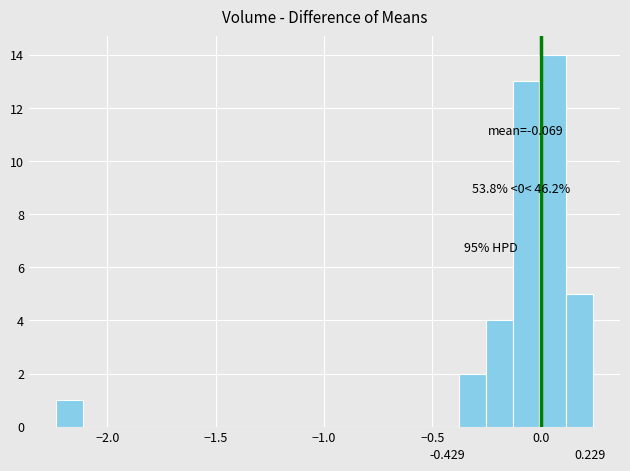

Around what value on the x-axis is the tallest bar? Give the approximate position of its centre, as read against the axis.

0.05